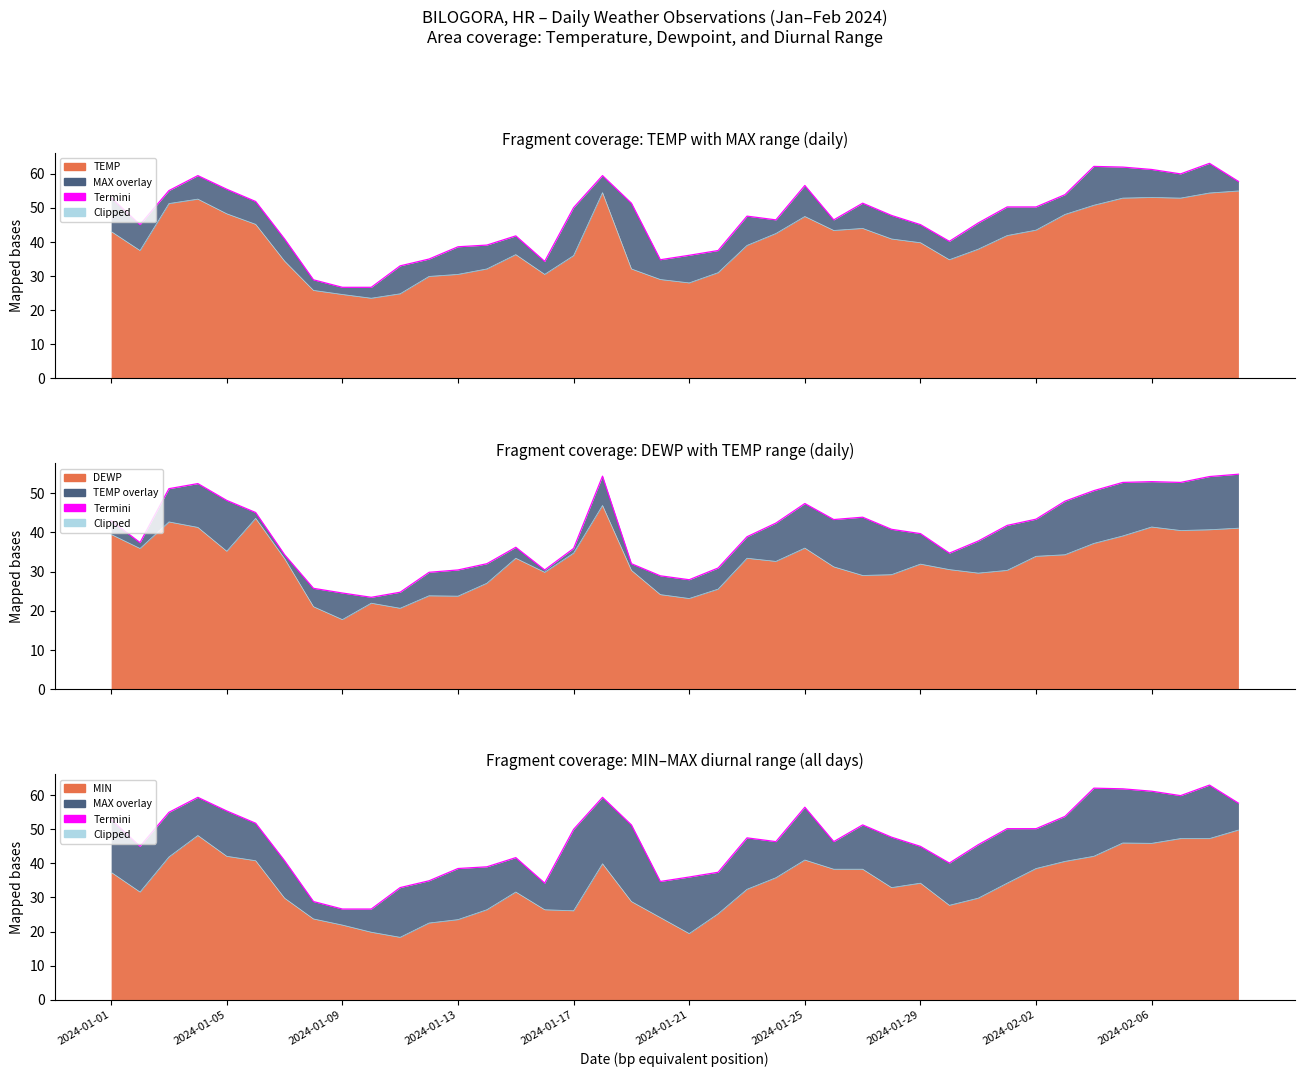

Between 19 and 39, which is larger?

39